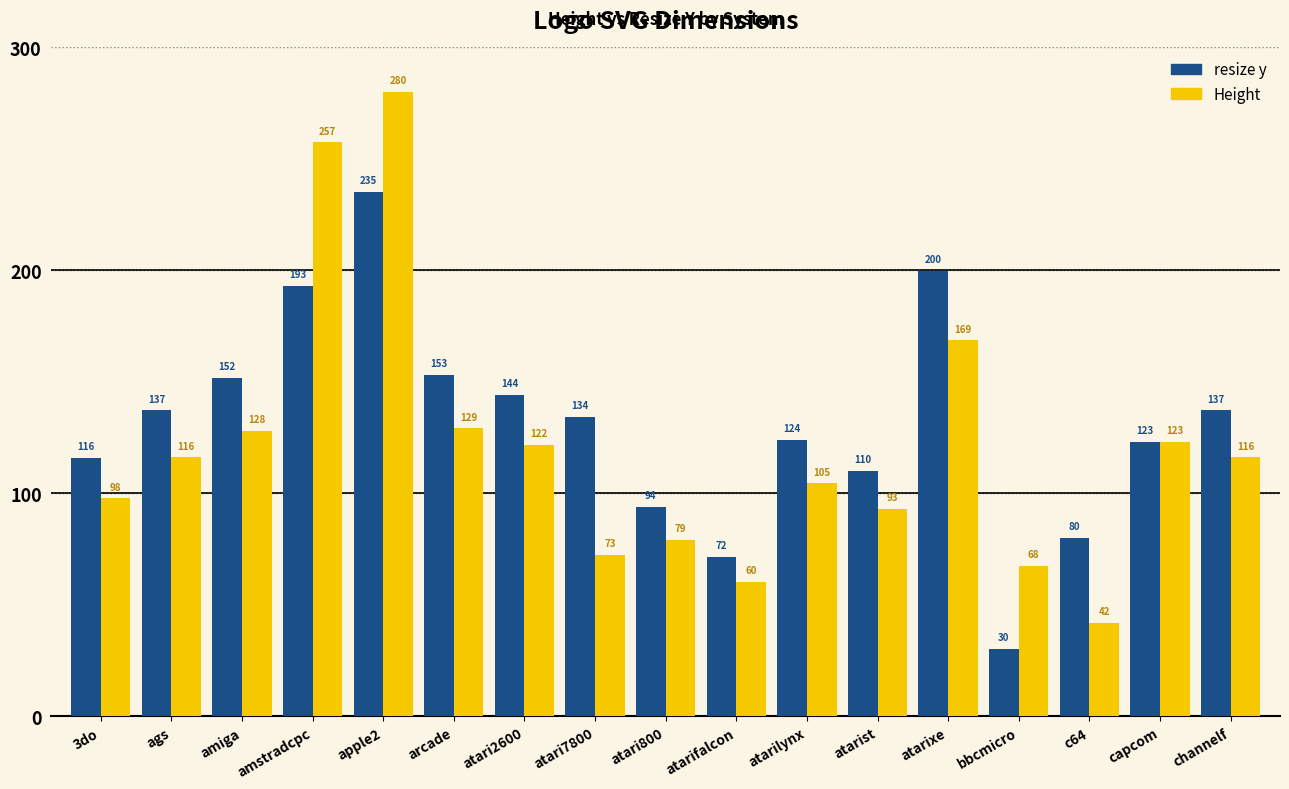

What is the highest value of the Height series?

280.0